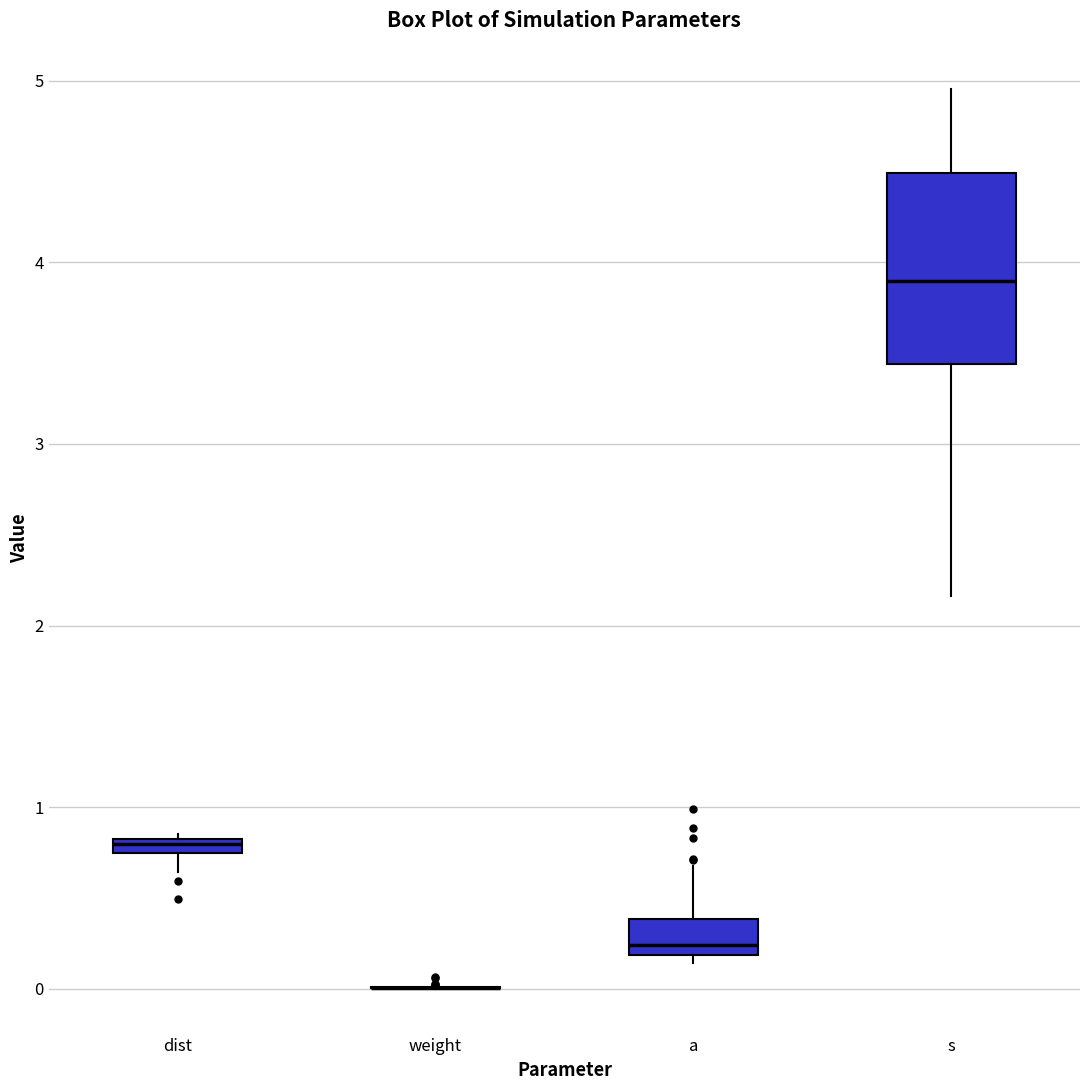

Which box is the tallest, from its lower edge to its upper edge?

s